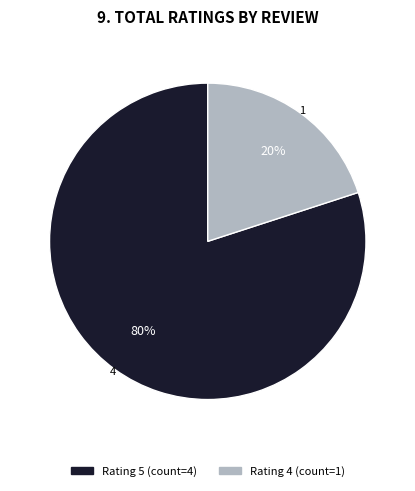

How many segments does this pie chart have?

2